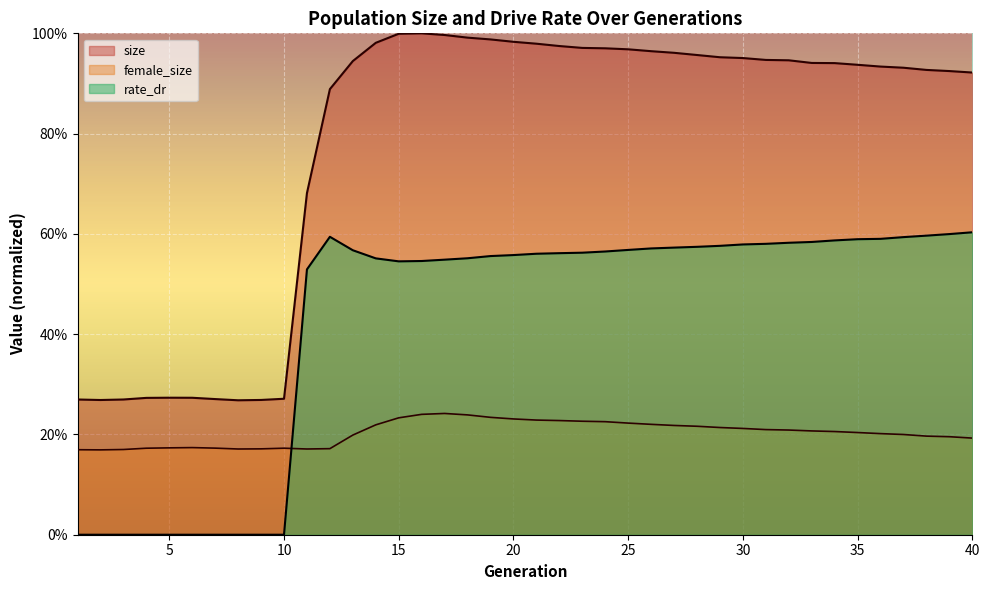

What is the sum of all size values?

31.2